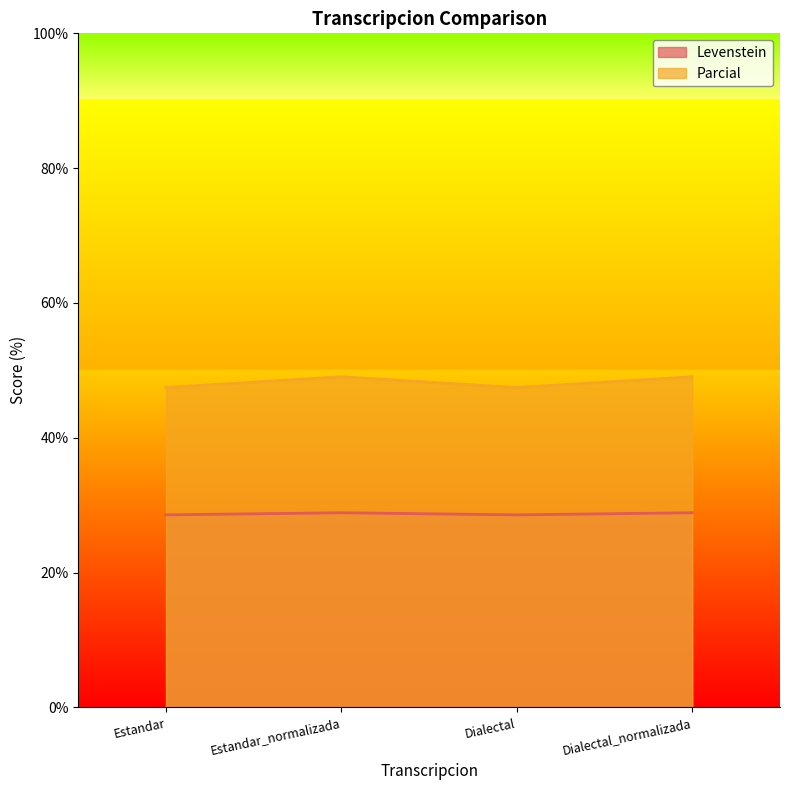

Reading left to right, list all the values displayed in this chart.

Levenstein: 28.6	28.9	28.6	28.9
Parcial: 47.5	49.1	47.5	49.1